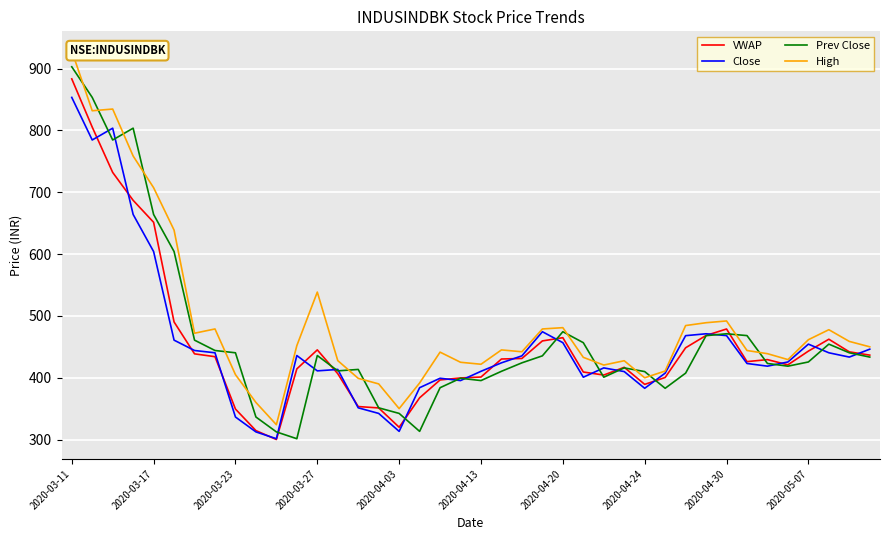

What are all the series names shown in the legend?

VWAP, Close, Prev Close, High